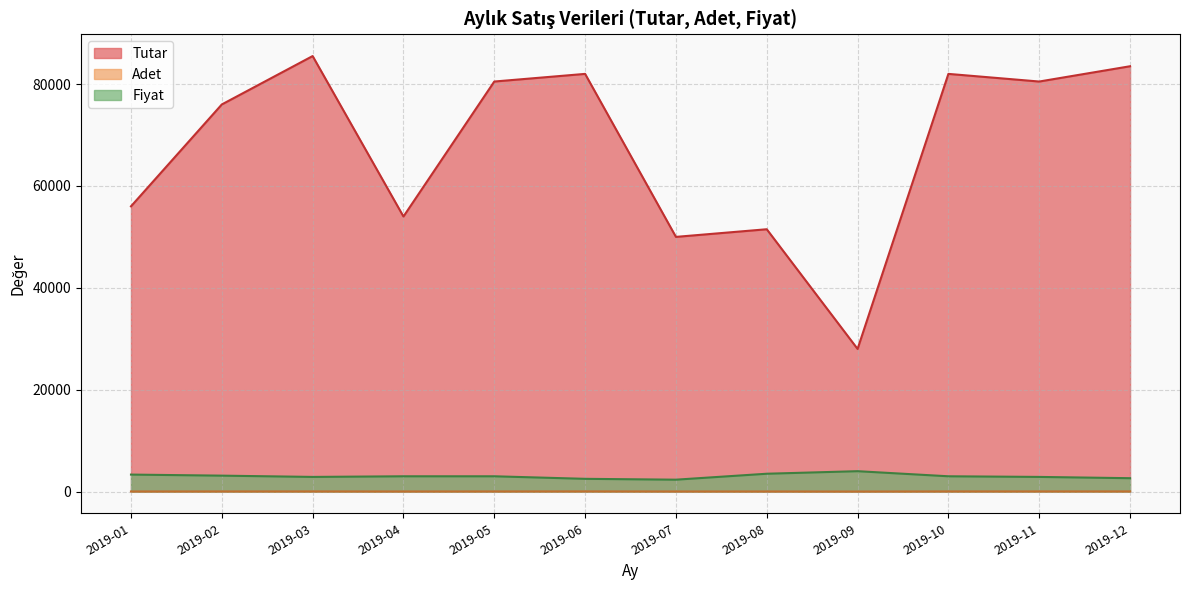

At which category does the chart reach its minimum across all series?

2019-07